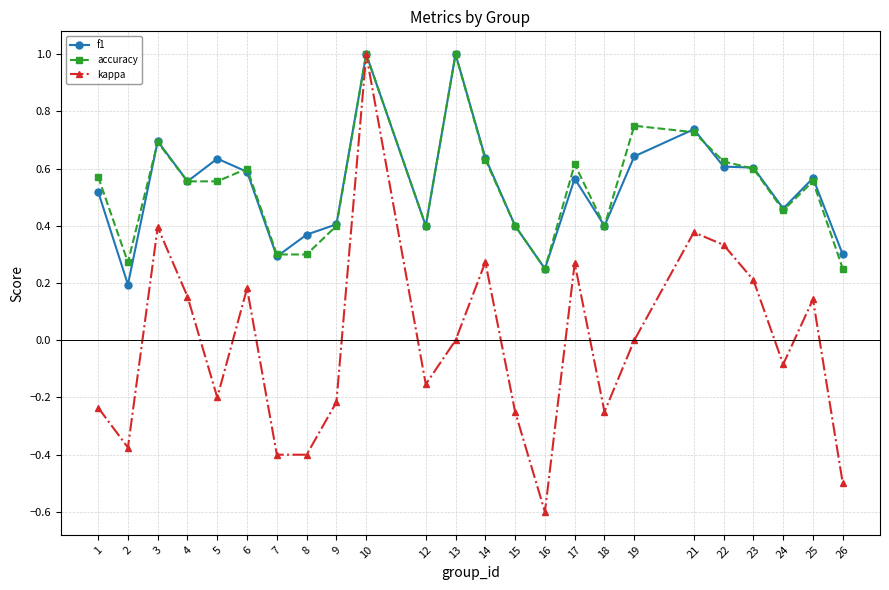

How many distinct data groups are displayed?

3